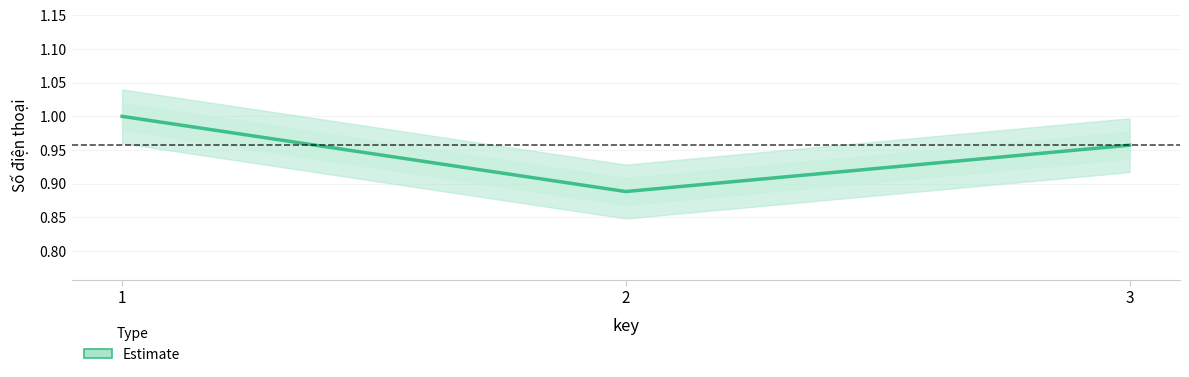

The value at 1 is 1.0. True or false?

True